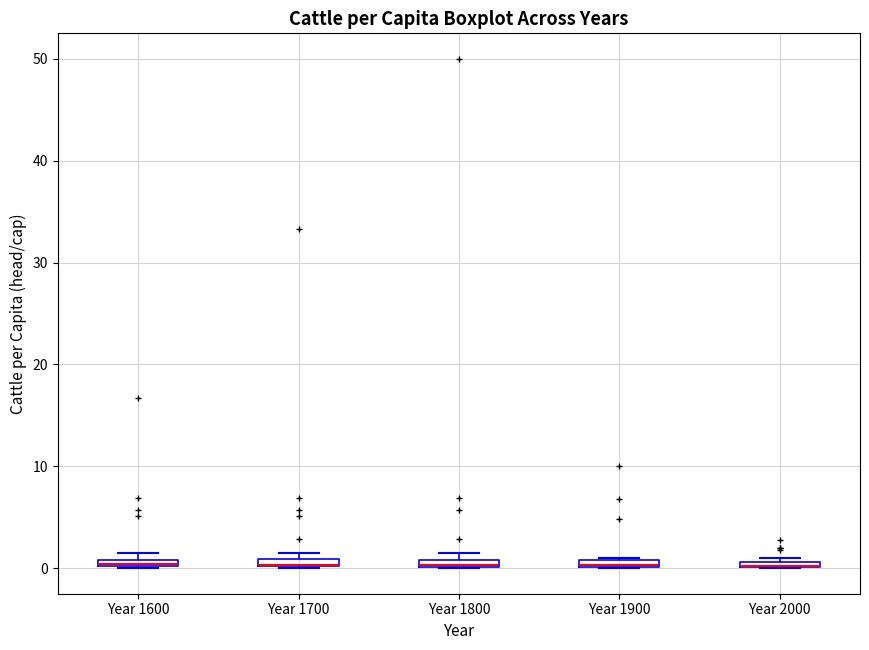

Where is the upper edge of the box for Year 1600 on the y-axis? The values are not printed on the chart, so give them approximately, as read against the axis.

1